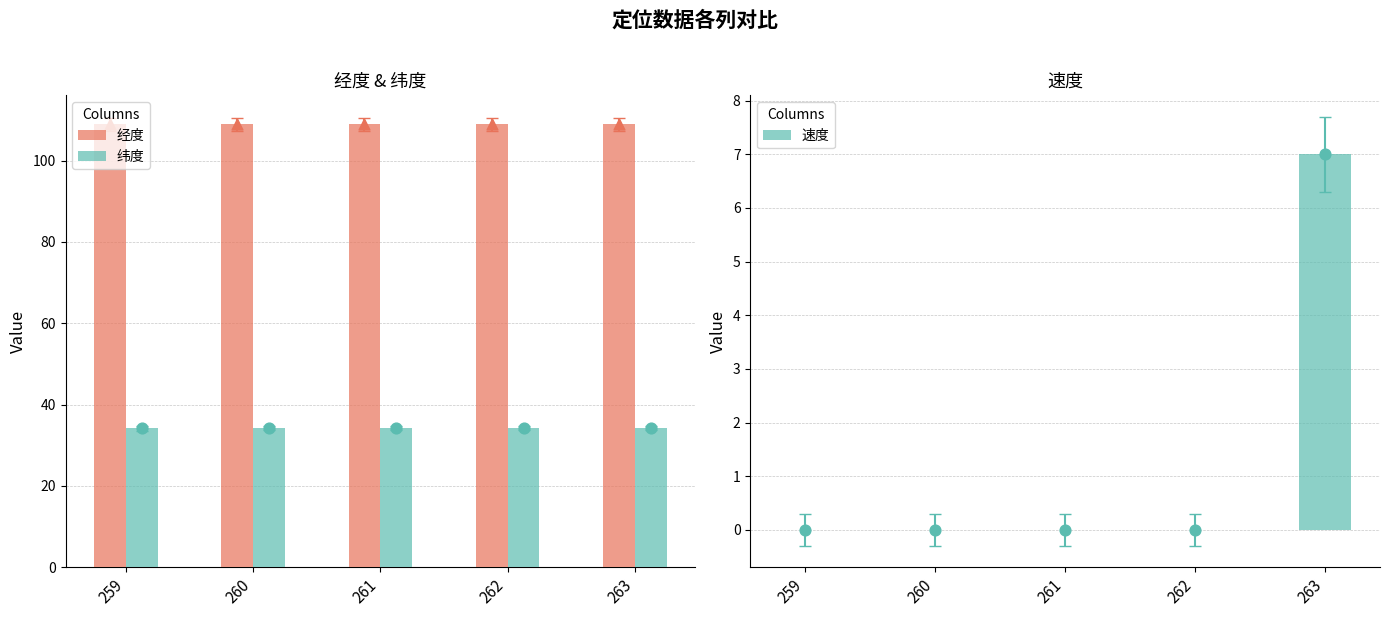

Which series contains the highest Y value?

经度